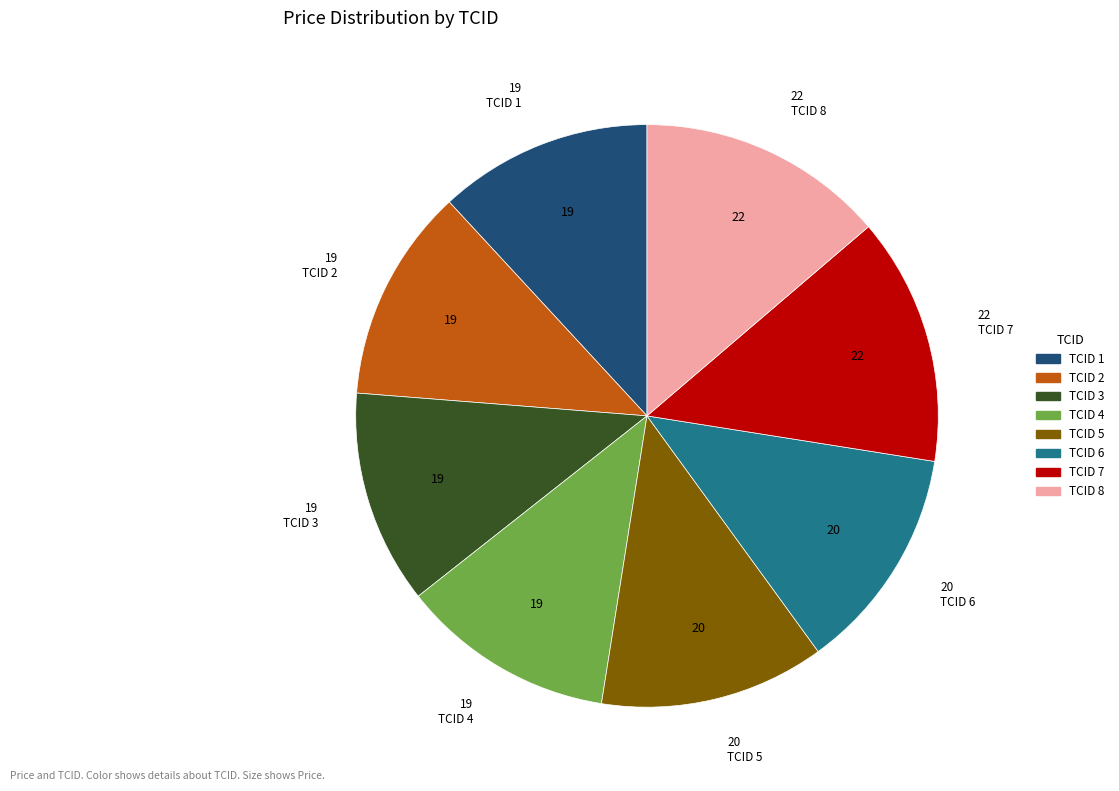

How many segments does this pie chart have?

8